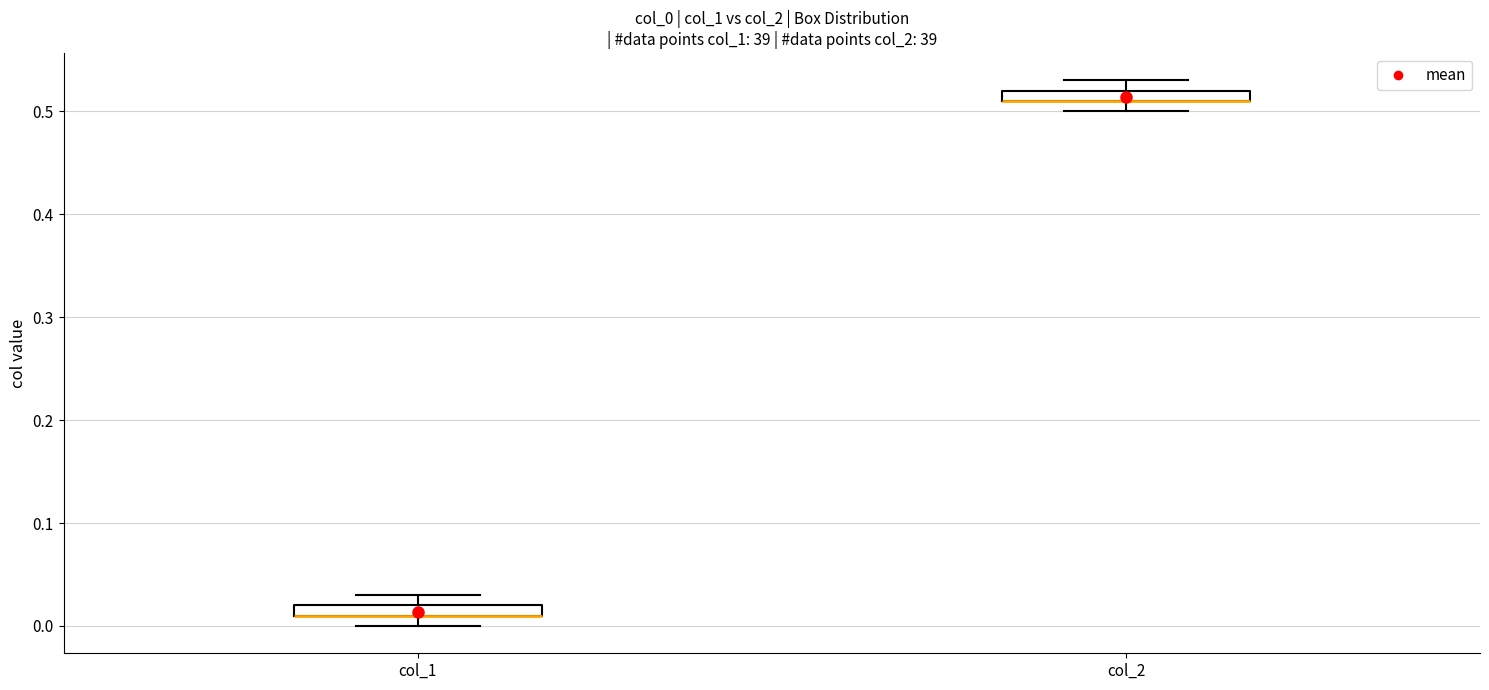

Where is the lower edge of the box for col_1 on the y-axis? The values are not printed on the chart, so give them approximately, as read against the axis.

0.01